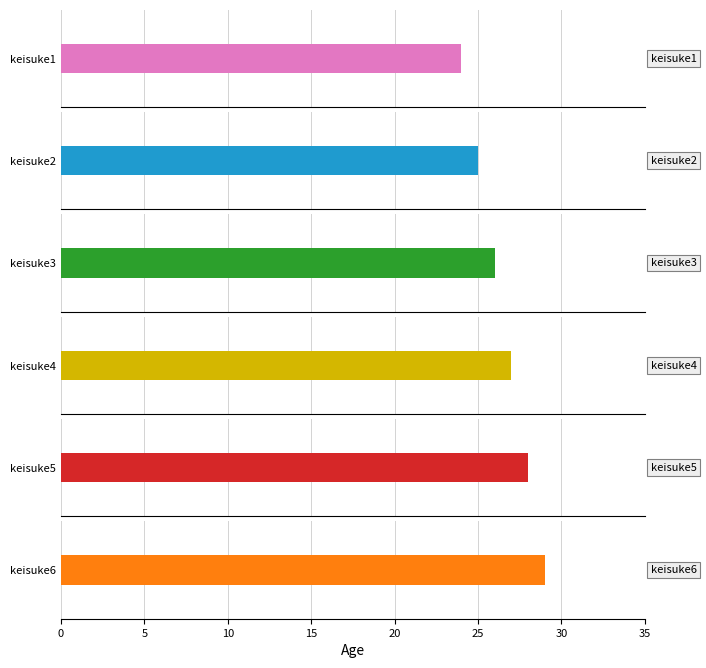

Does the chart contain any negative values?

No